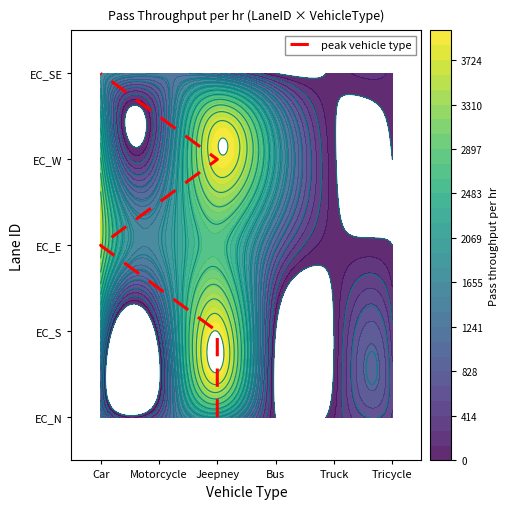

What is the difference between the EC_S values at Car and Tricycle?

1240.0